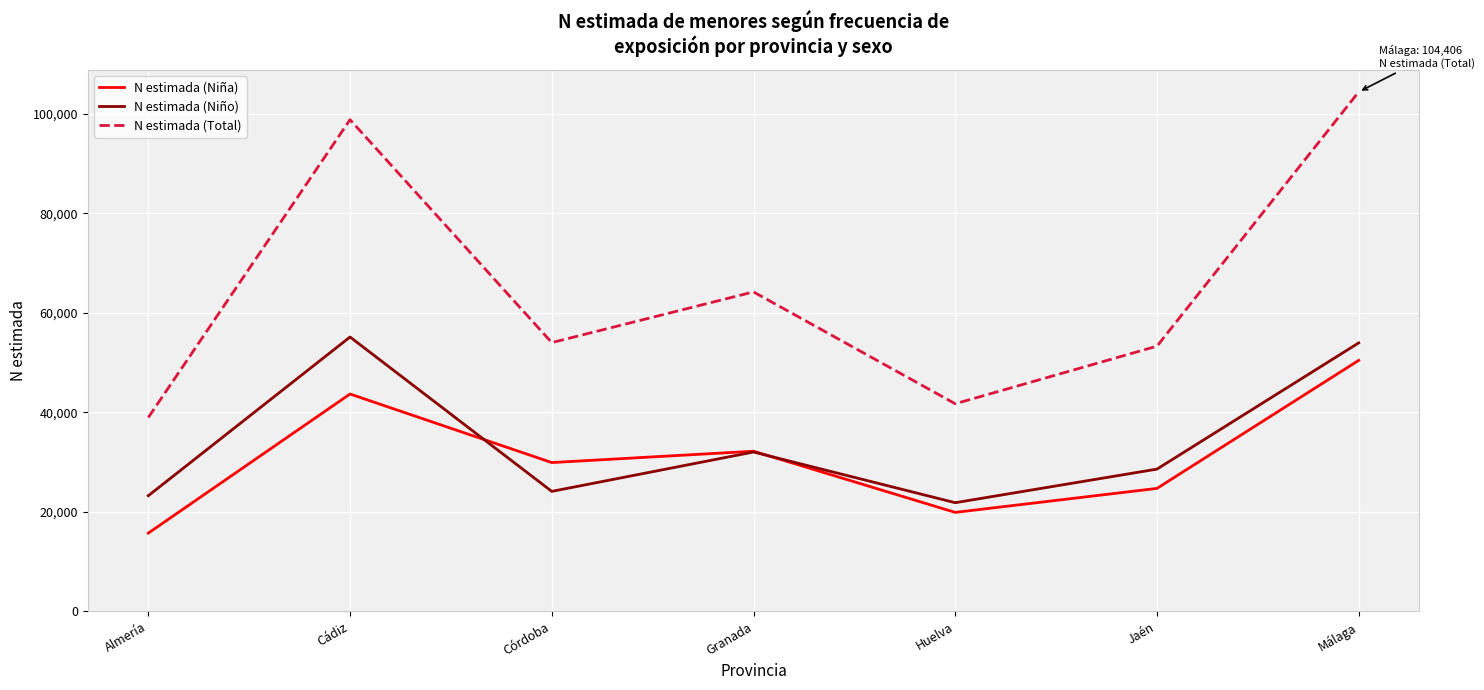

Is the value of N estimada (Total) at Cádiz greater than the value of N estimada (Niña) at Granada?

Yes